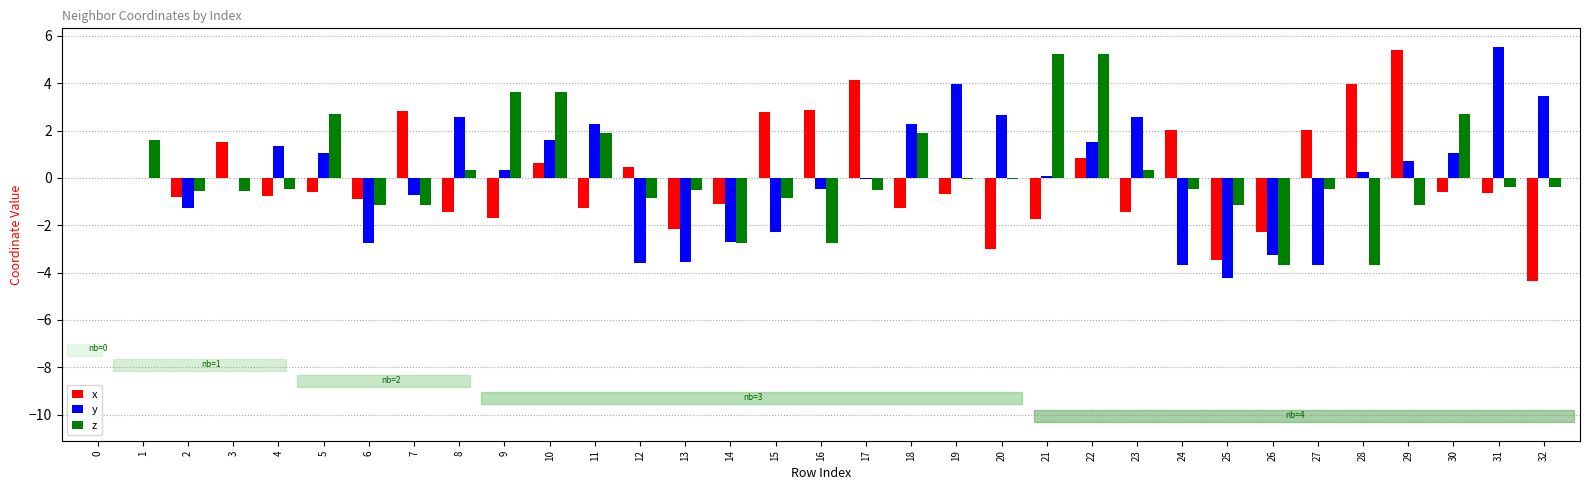

True or false: x has a value of -1.7 at 21.

True